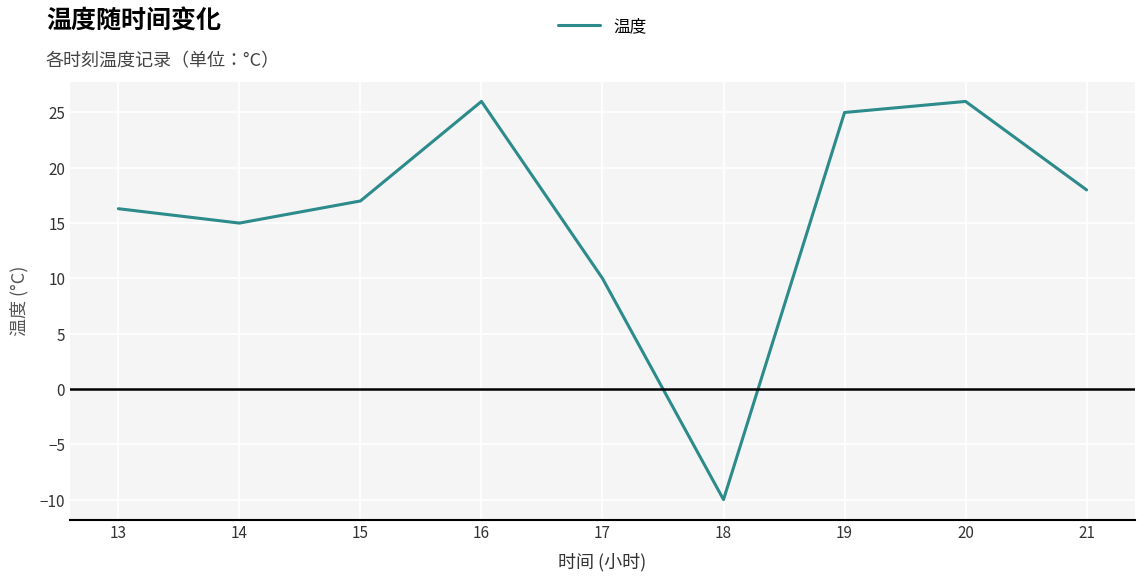

Is it true that the value at 21 is 25.1?

False